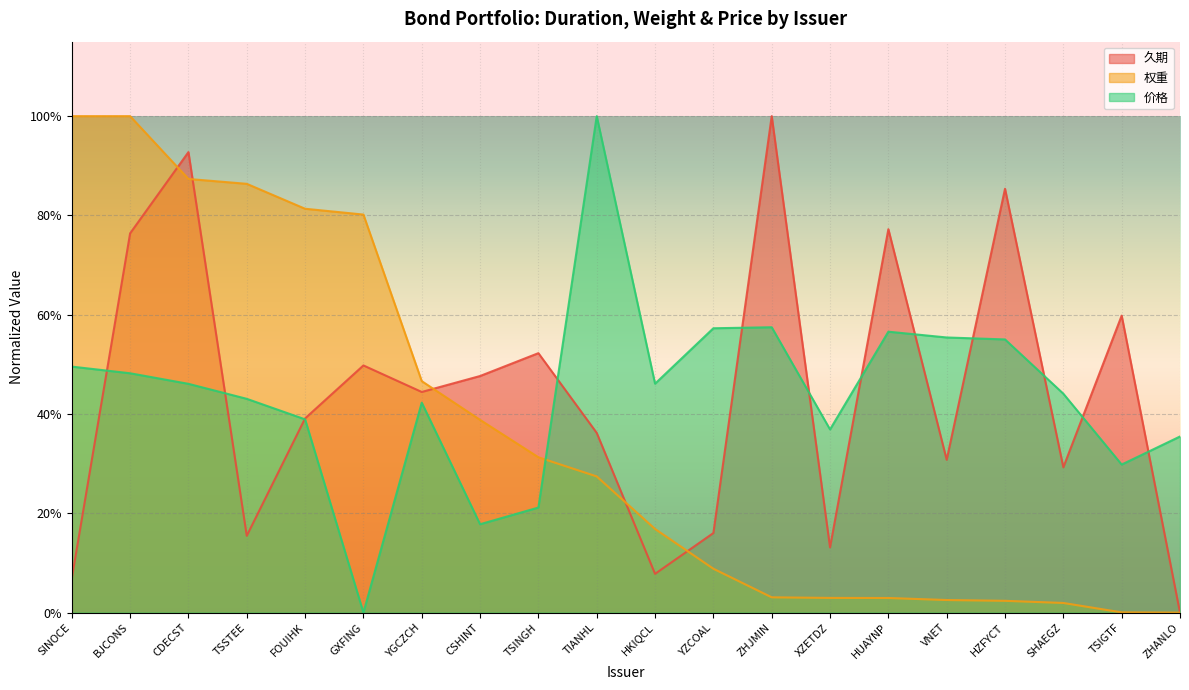

What is the difference between the second highest and second lowest values in the 权重 series?

1.0